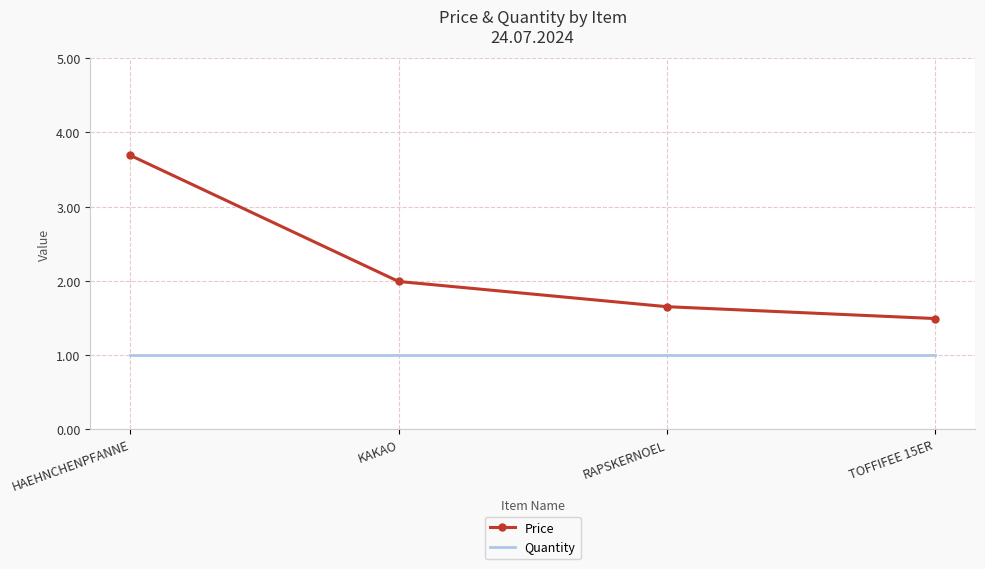

True or false: Price and Quantity cross at least once.

False